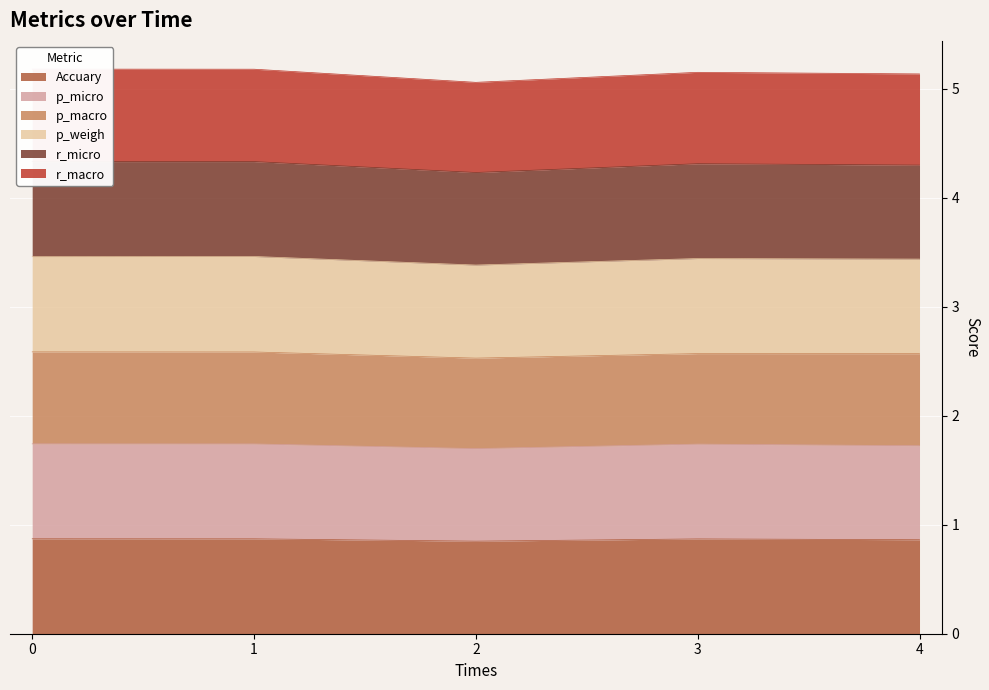

At how many categories does at least one series exceed 2?

5